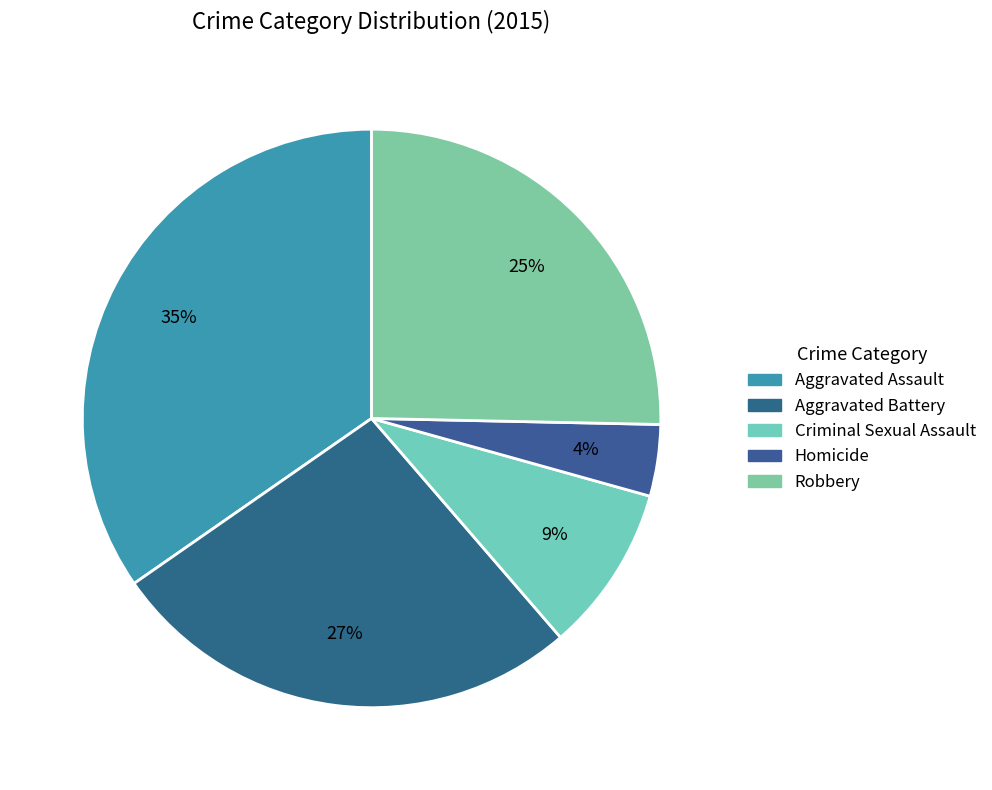

Is there a majority slice in this chart?

No